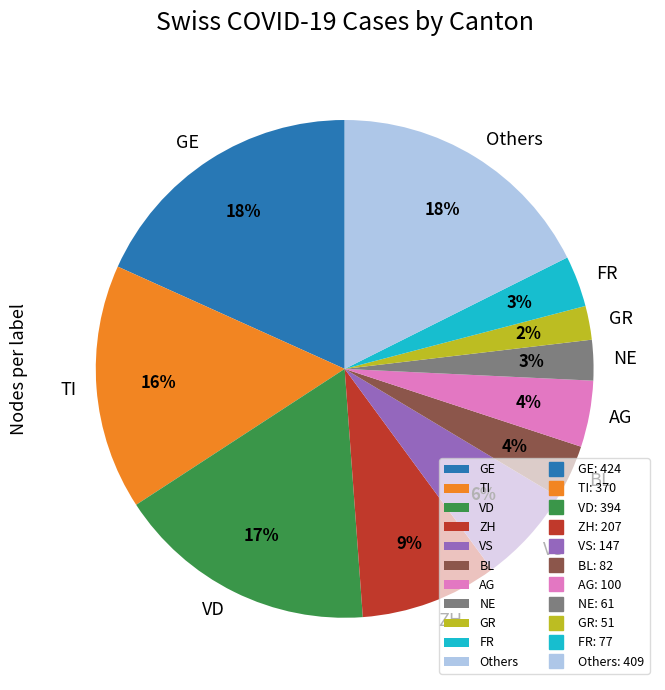

Is it true that BL is 4% of the pie?

True